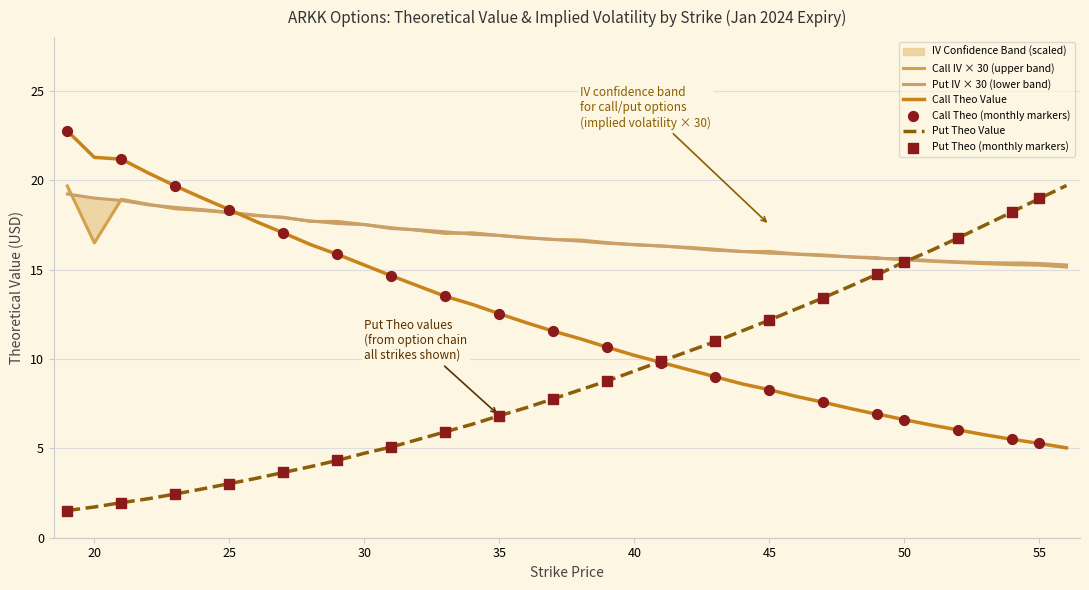

What is the maximum value for Call Theo Value?

22.7